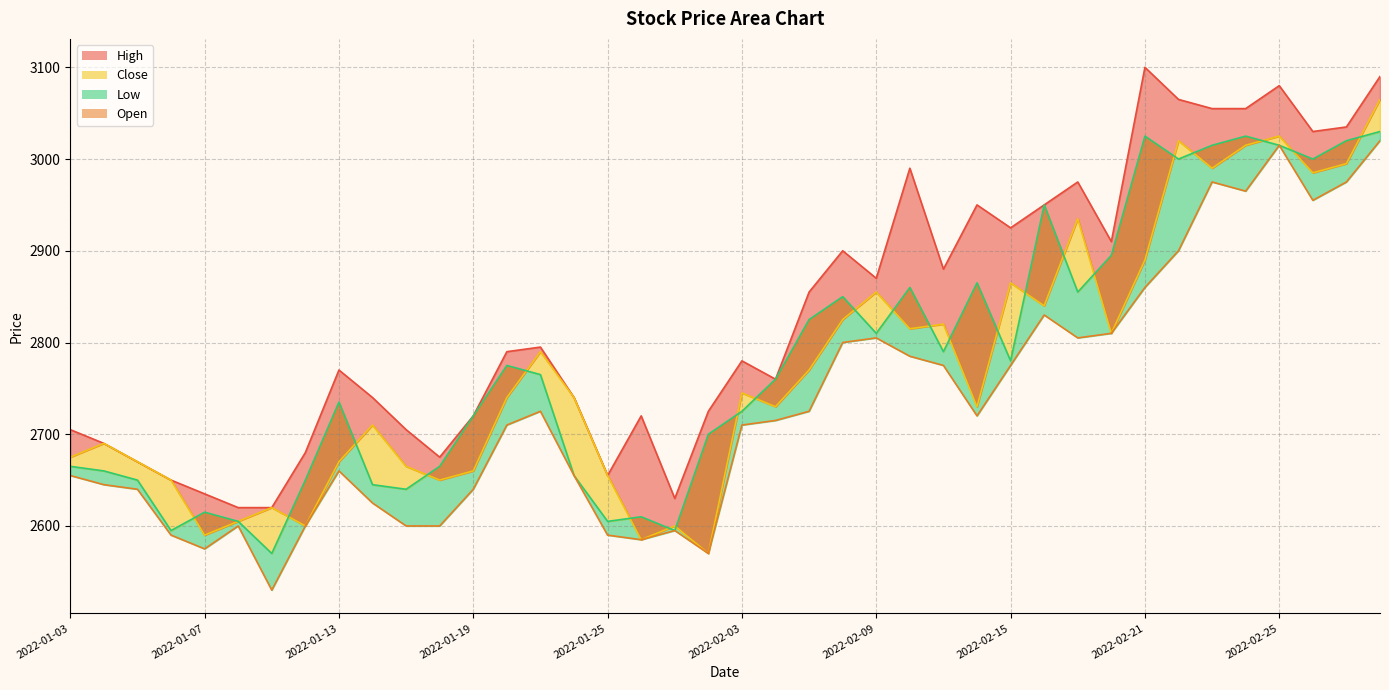

What is the average value?

2733